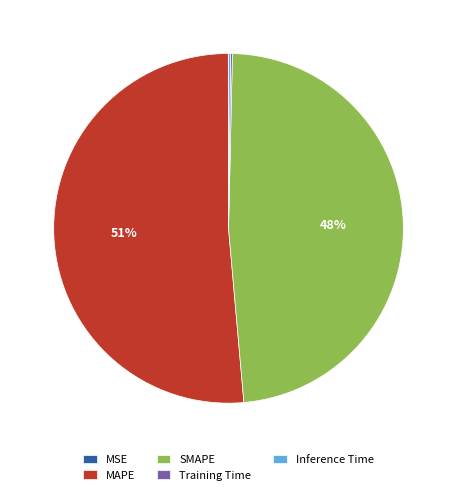

What percentage is the SMAPE slice, to the nearest percent?

48%